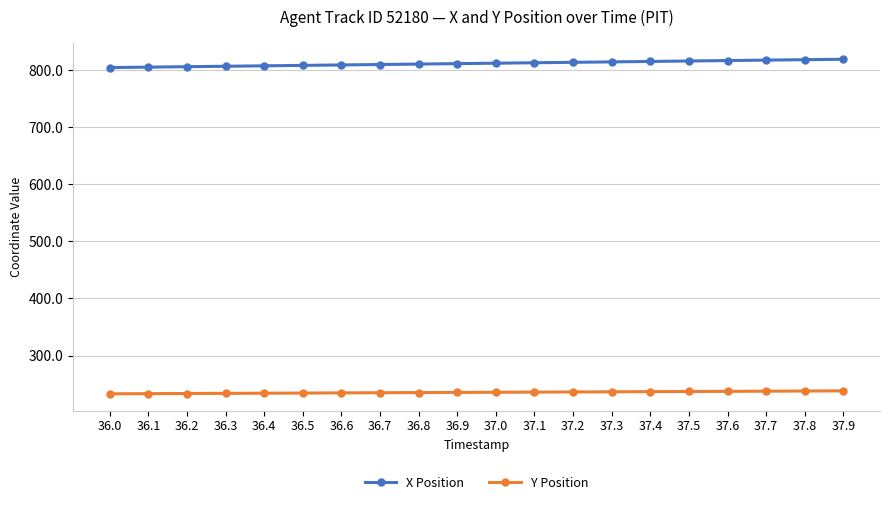

Which series has the widest spread of values?

X Position